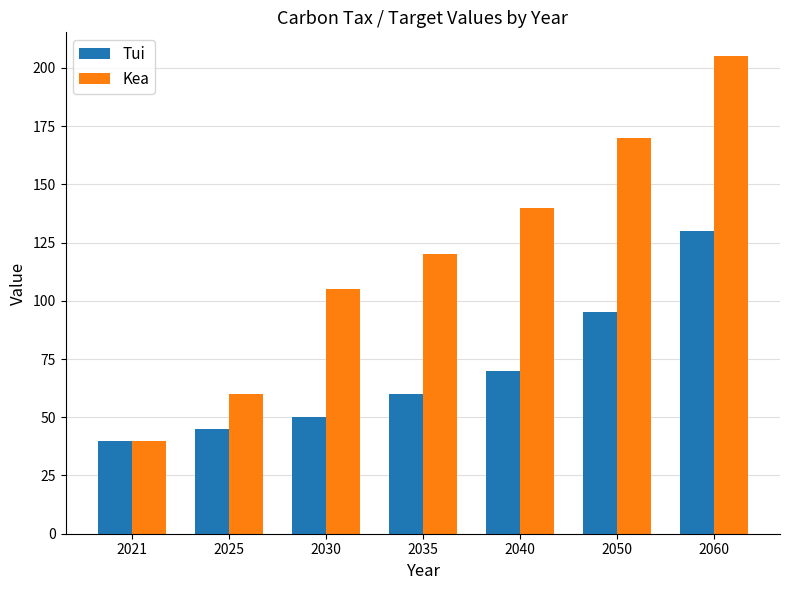

The value of Kea at 2030 is 70. True or false?

False